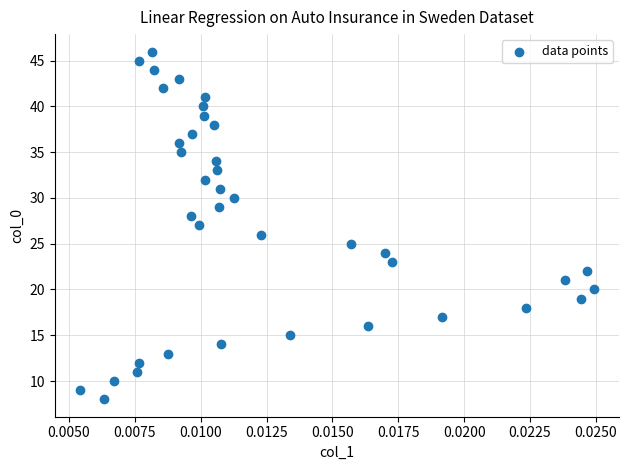

What is the range of Y values (max minus min)?

38